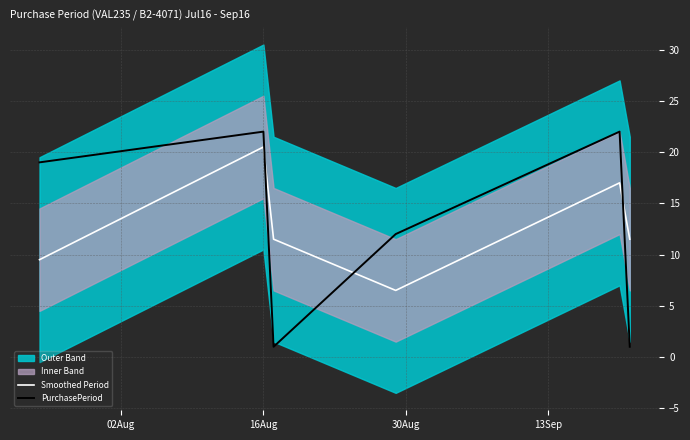

What is the maximum value for PurchasePeriod?

22.0